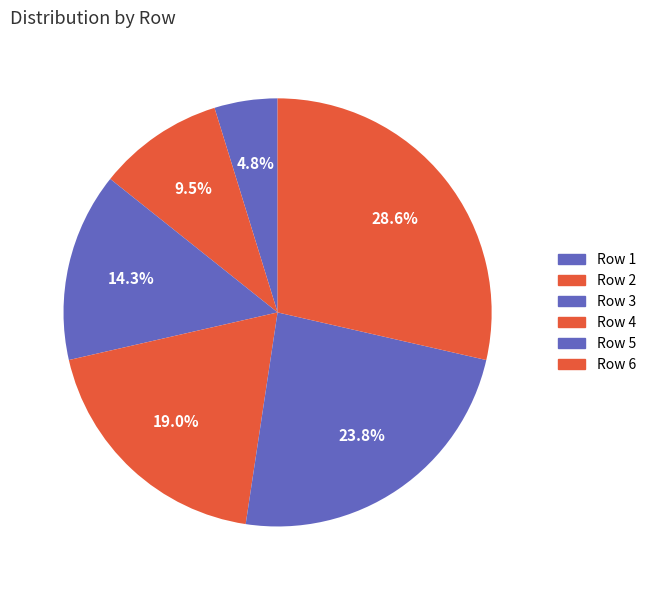

What is the total percentage of Row 4 and Row 6?

47.6%